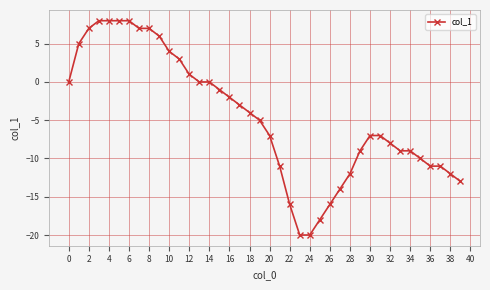

Is this an area chart (filled region under the line)?

No